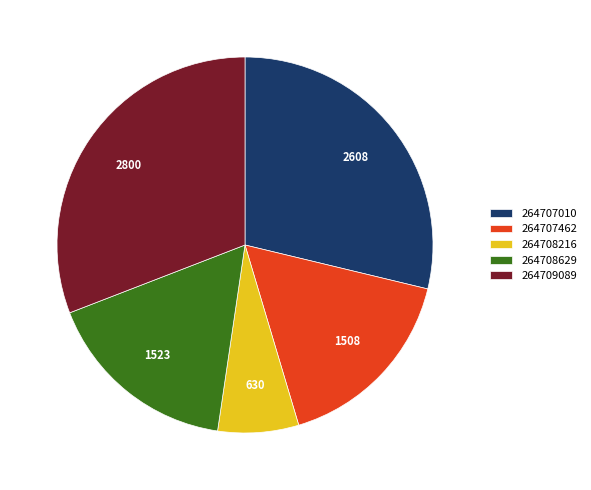

Is there any slice that represents more than half of the pie?

No